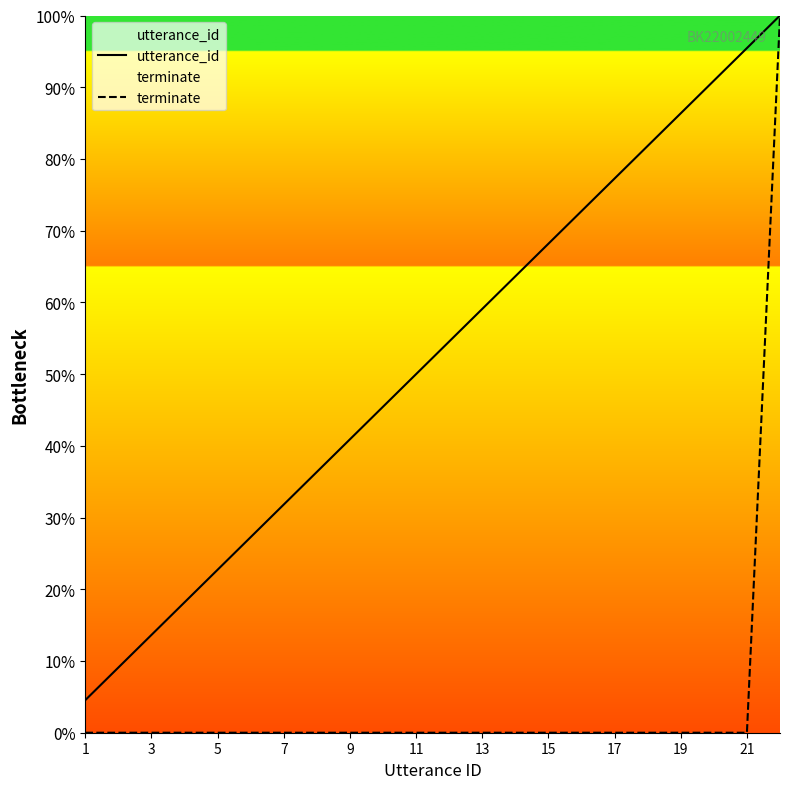

What is the difference between the highest and lowest values at 7?

31.8